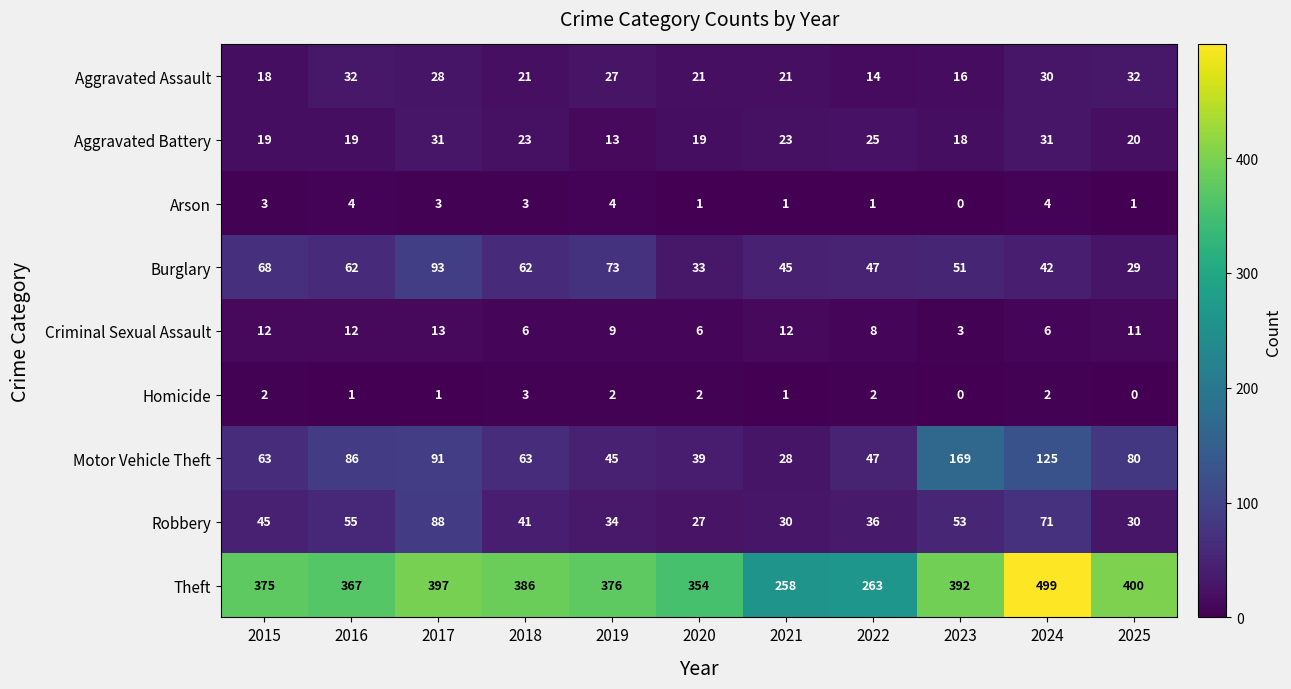

Between 2017 and 2018, which series saw the biggest shift?

Robbery